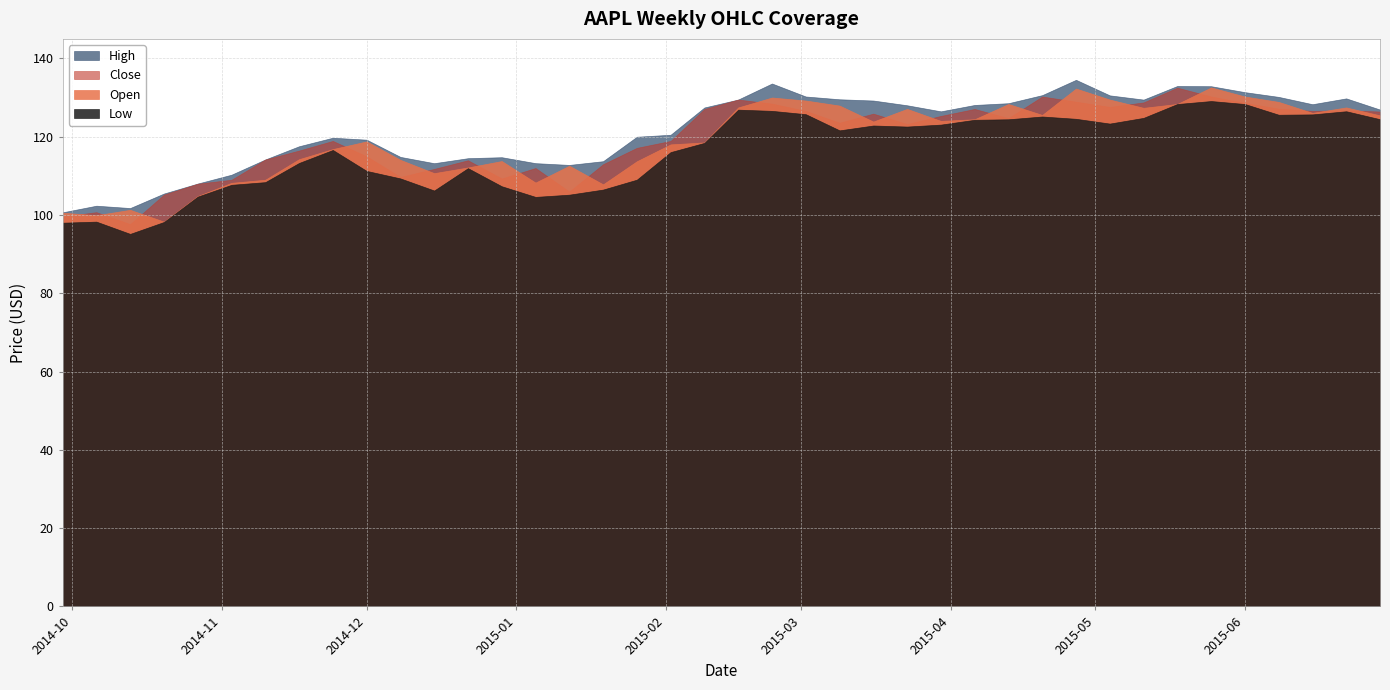

Which label corresponds to the largest value in the chart?

2015-04-27